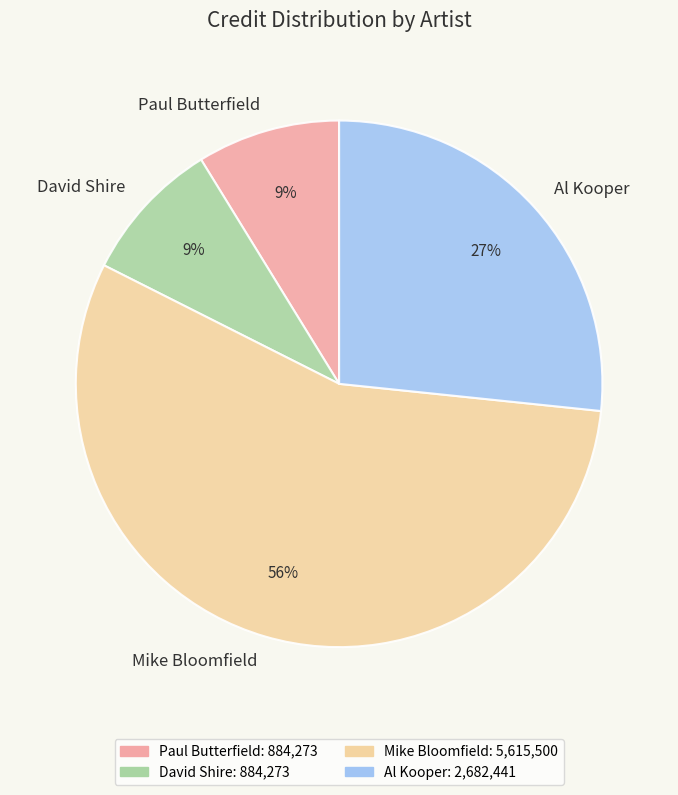

Combined, do Mike Bloomfield and Al Kooper account for over 50%?

Yes